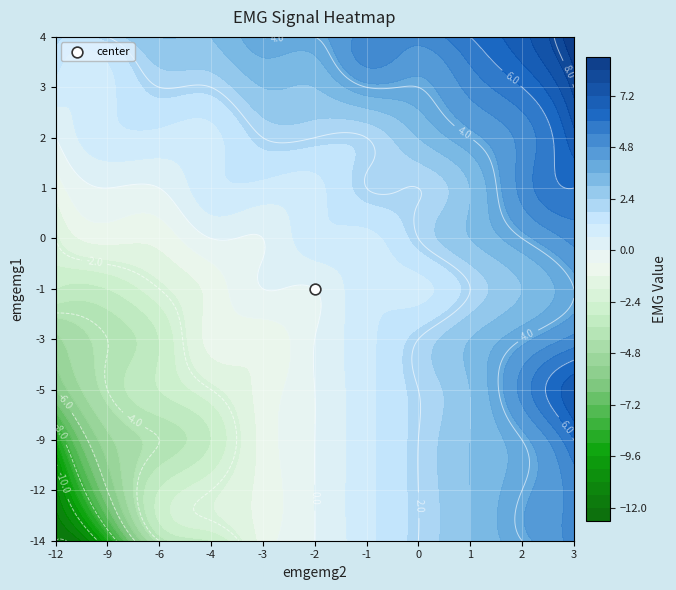

Reading right to left, list all the values displayed in this chart.

-14: 5	4	3	2	1	0	-1	-3	-4	-9	-12
-12: 5	4	3	2	1	0	-1	-2	-3	-6	-11
-9: 6	4	3	2	1	0	-1	-3	-4	-5	-9
-5: 7	5	3	2	1	0	-1	-2	-3	-4	-6
-3: 5	4	3	2	1	0	-1	-1	-3	-4	-5
-1: 4	3	2	1	1	0	0	-1	-2	-3	-3
0: 5	4	3	2	1	1	0	0	-1	-1	-2
1: 6	5	3	2	2	1	1	1	0	0	-1
2: 7	5	4	3	2	2	2	1	1	1	0
3: 8	6	5	4	4	3	3	2	2	1	1
4: 9	7	6	5	5	4	4	3	3	2	2